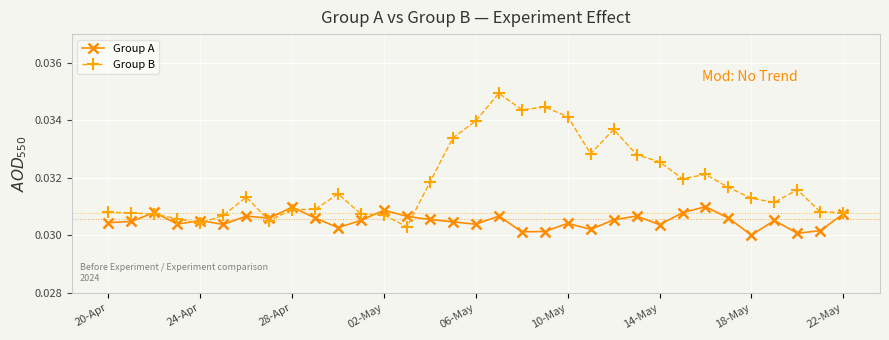

True or false: Group B and Group A cross at least once.

True